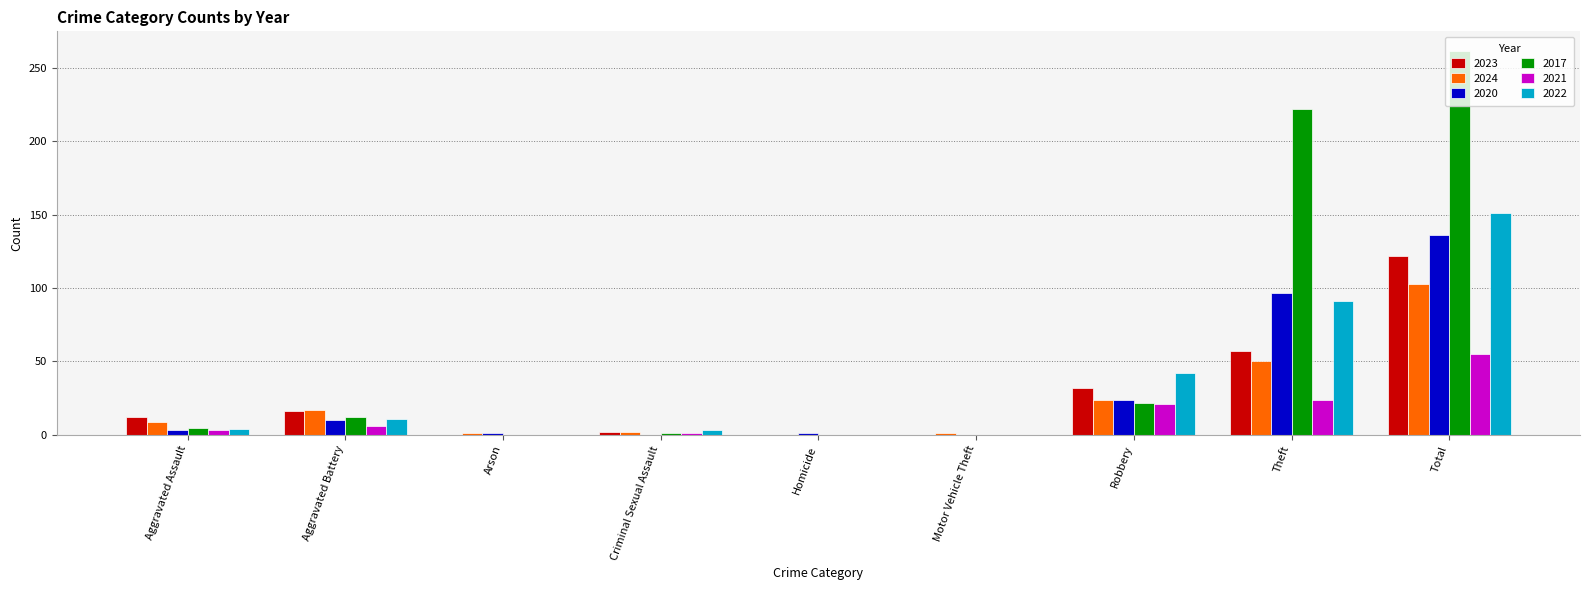

At which category is the sum across all series the highest?

Total